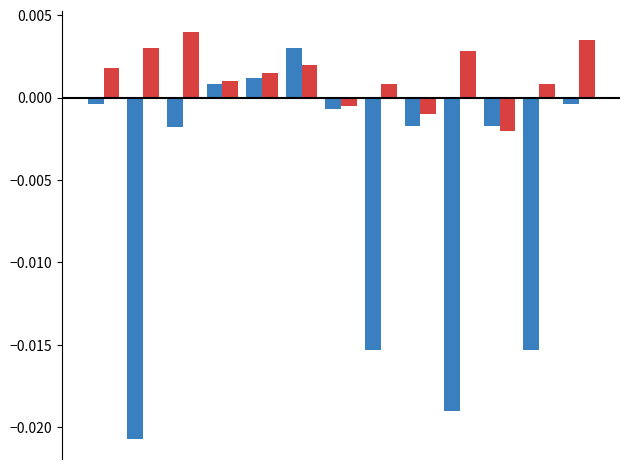

Count the number of categories in the chart.

13